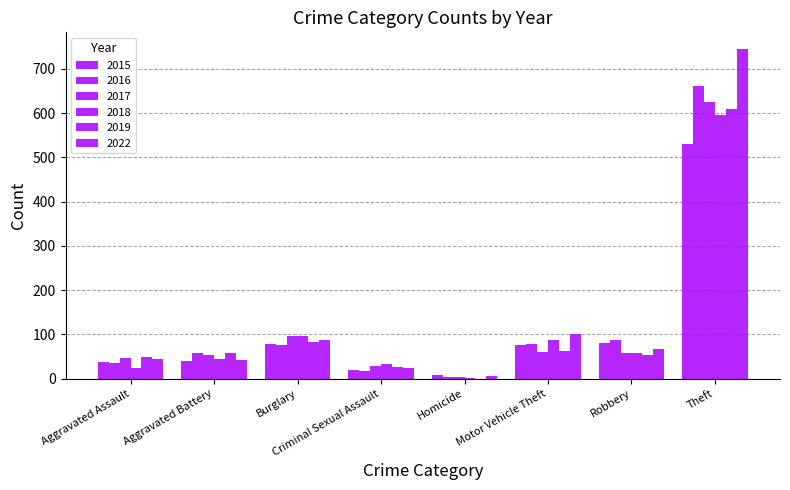

Rank the series by their maximum value, from highest to lowest.

2022, 2016, 2017, 2019, 2018, 2015